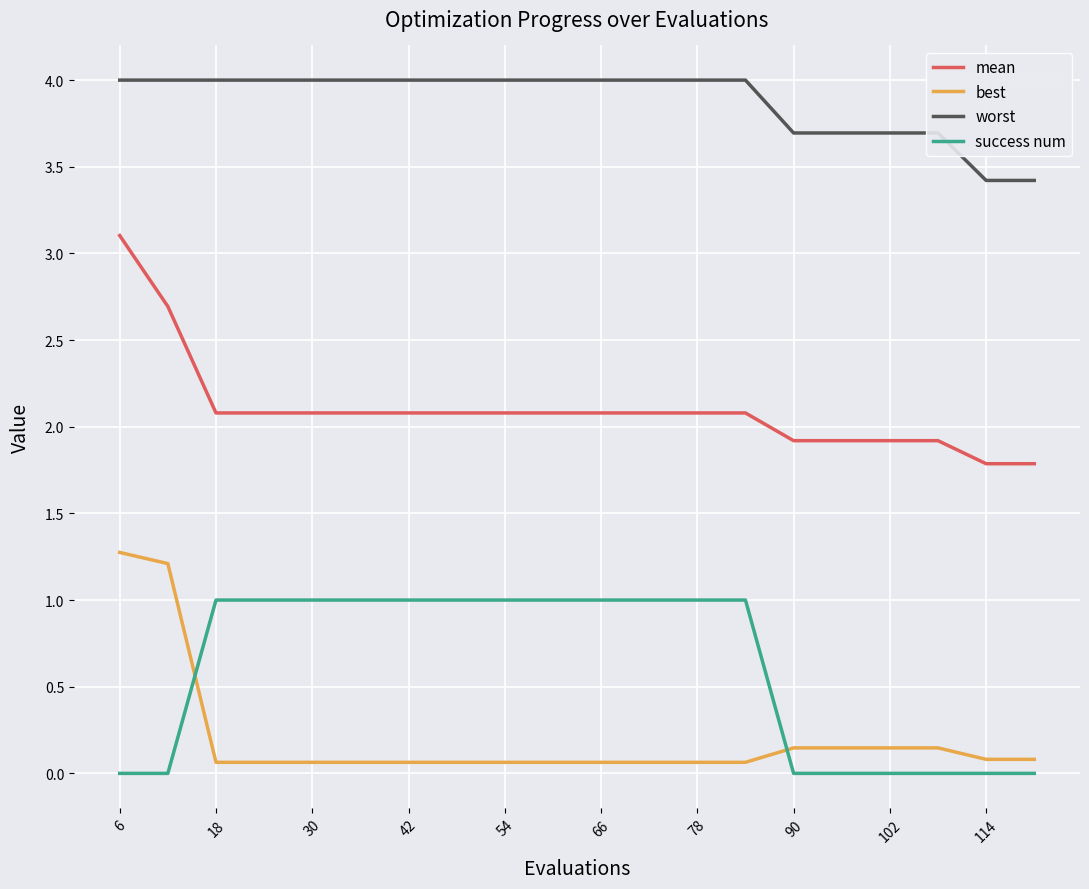

How many lines are shown in the chart?

4